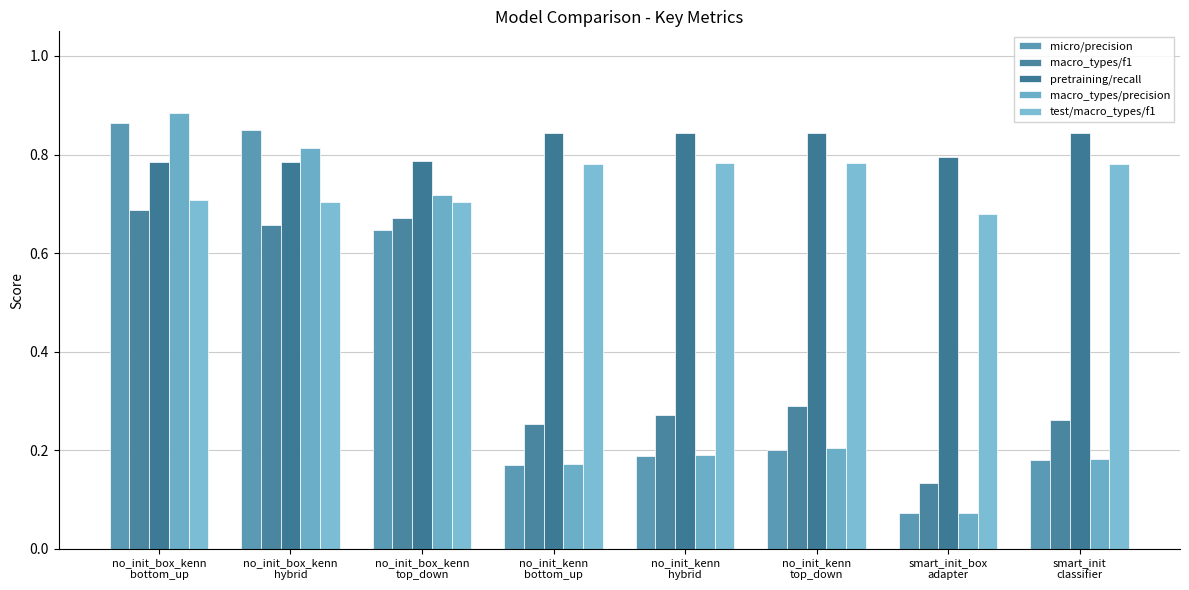

Reading left to right, what are all the values shown in this chart?

micro/precision: 0.9	0.8	0.6	0.2	0.2	0.2	0.1	0.2
macro_types/f1: 0.7	0.7	0.7	0.3	0.3	0.3	0.1	0.3
pretraining/recall: 0.8	0.8	0.8	0.8	0.8	0.8	0.8	0.8
macro_types/precision: 0.9	0.8	0.7	0.2	0.2	0.2	0.1	0.2
test/macro_types/f1: 0.7	0.7	0.7	0.8	0.8	0.8	0.7	0.8